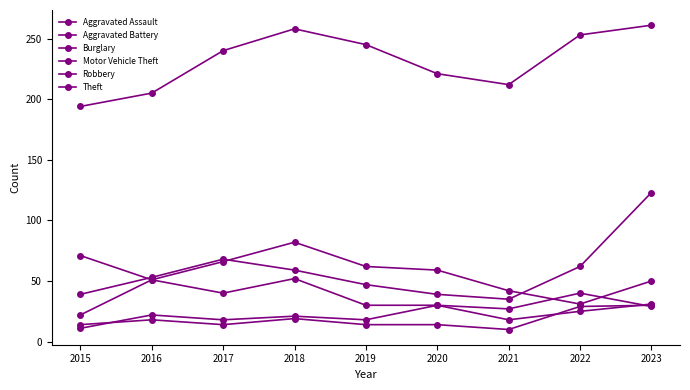

True or false: Burglary has more than 0 points higher than both neighbors.

True